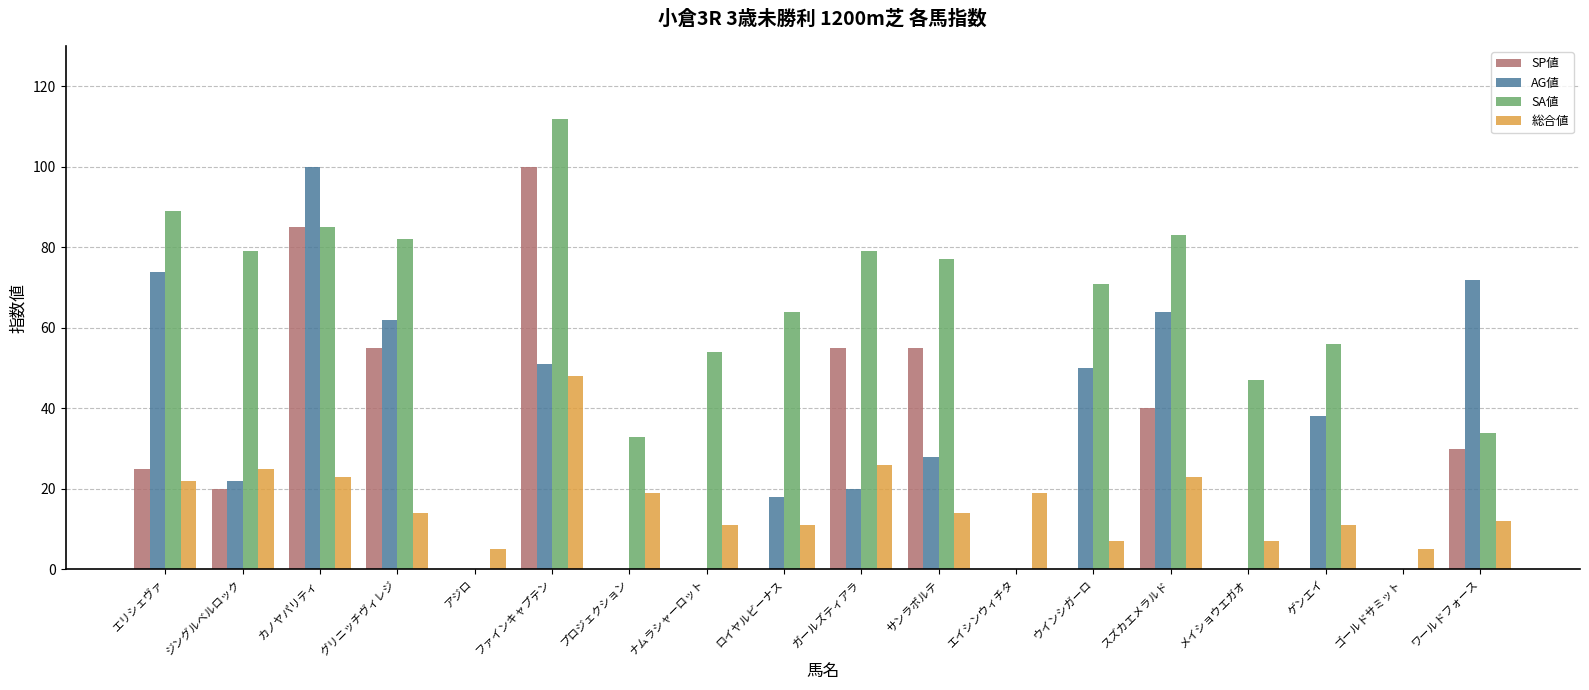

Are the bars grouped side by side (vs. stacked)?

Yes